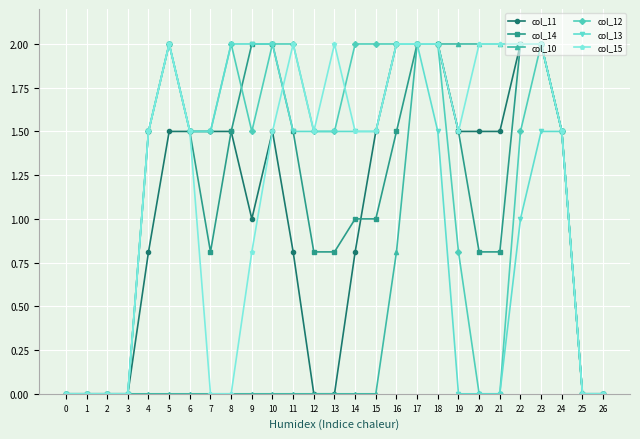

What is the value of the col_13 point at the 19th from the left?

1.5